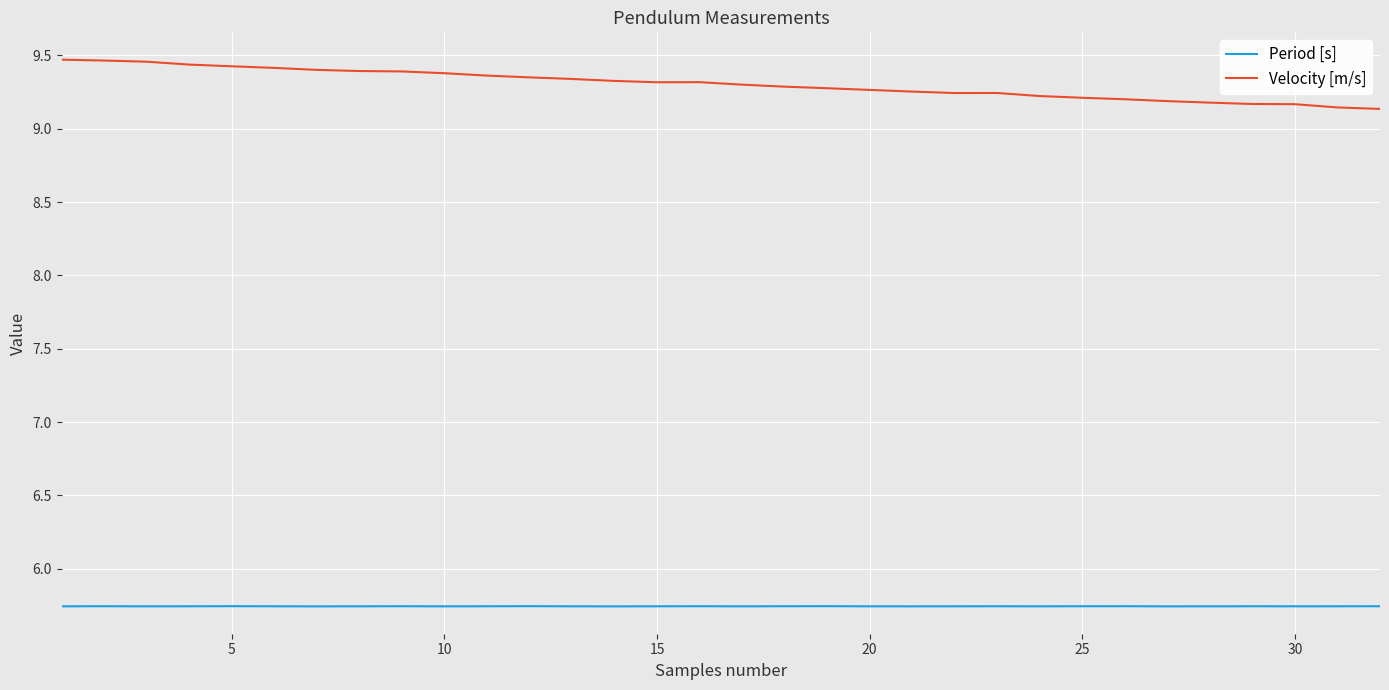

Which series has the largest total across all categories?

Velocity [m/s]